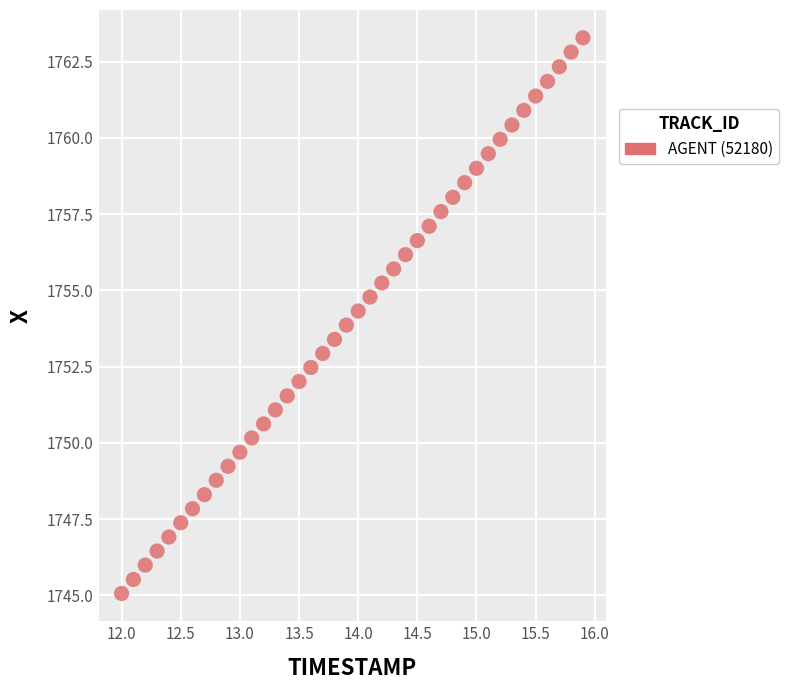

What is the range of Y values (max minus min)?

18.2